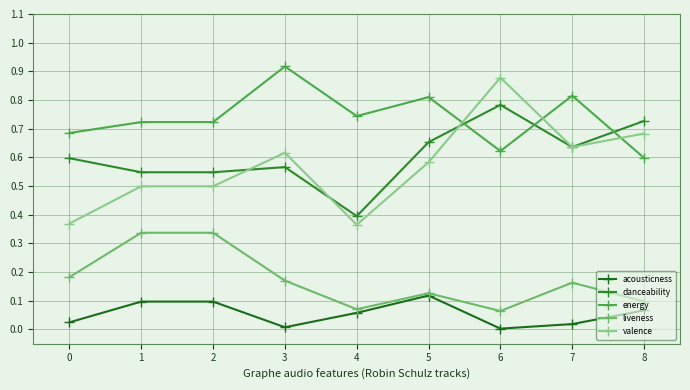

What is the average value of the liveness series?

0.2